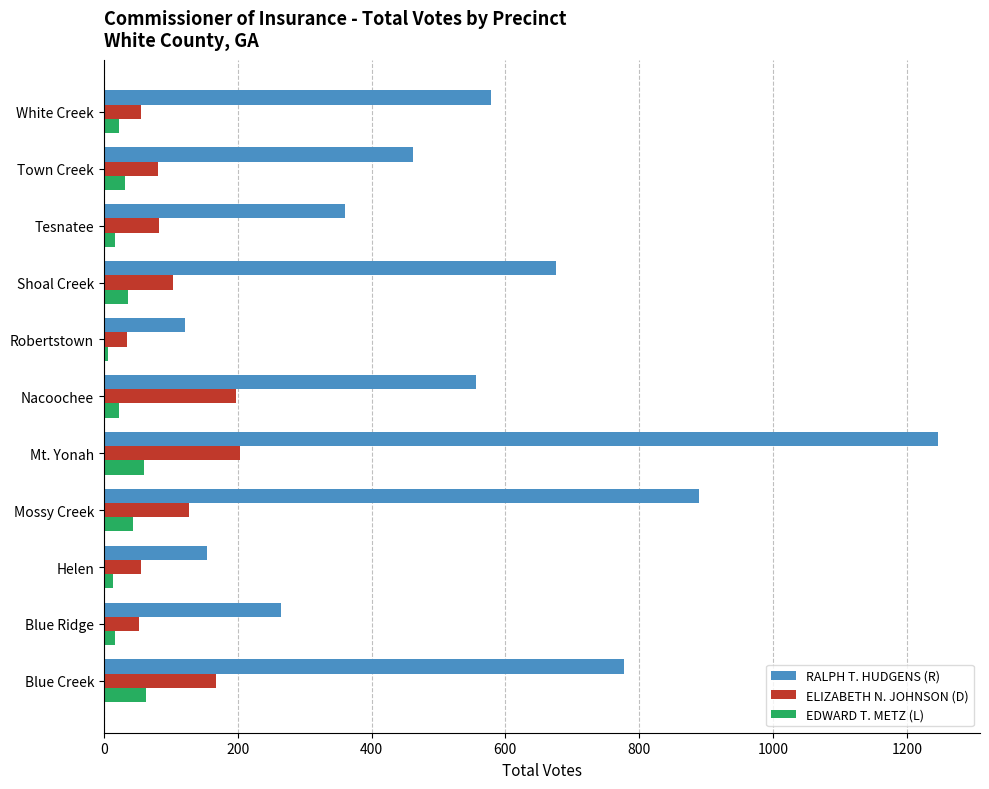

What is the sum of all ELIZABETH N. JOHNSON (D) values?

1162